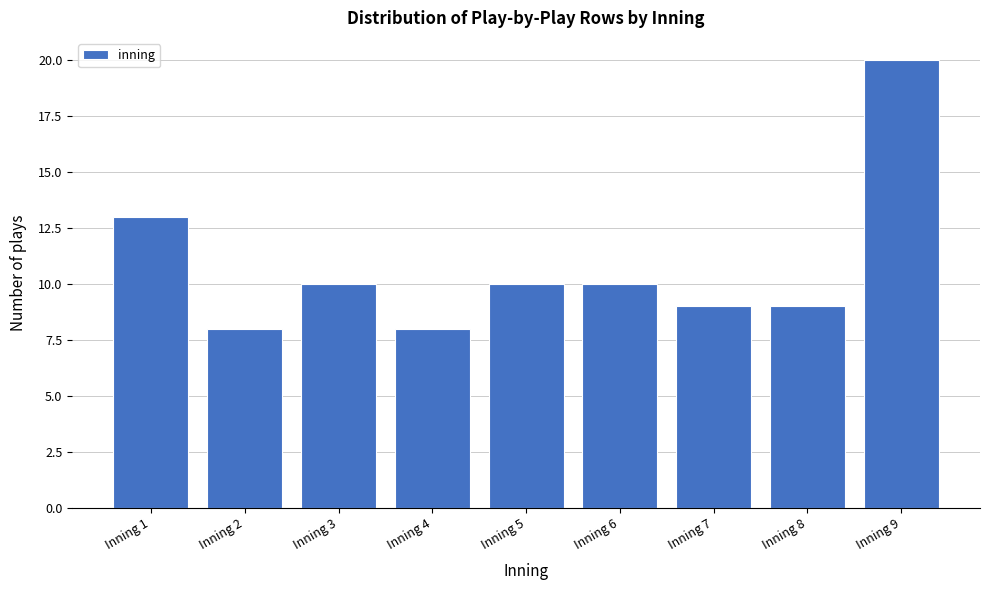

Reading left to right, extract all data points from this chart.

13	8	10	8	10	10	9	9	20